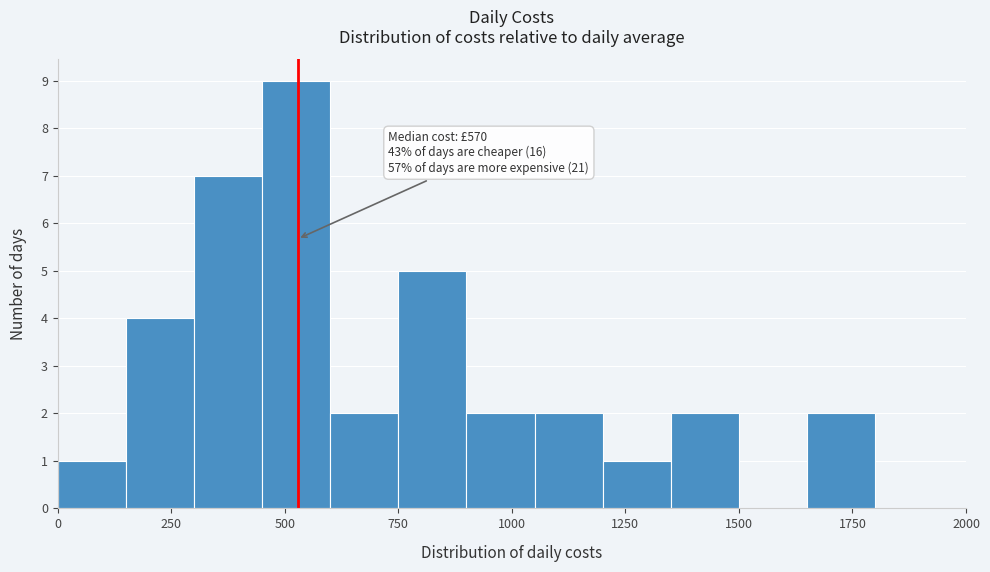

Read against the x-axis, roughly where is the centre of the tallest bar?

550